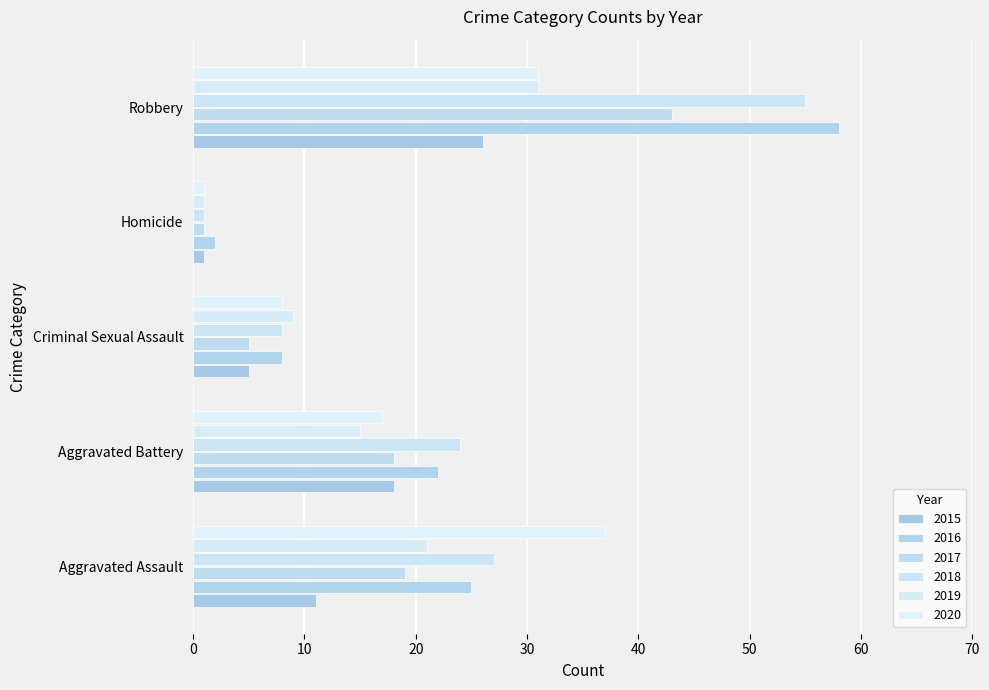

How many series are shown in this chart?

6